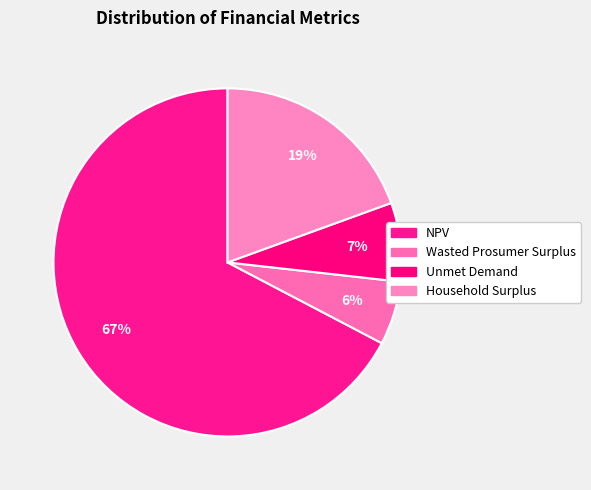

What percentage is NOT represented by Unmet Demand?

92.7%